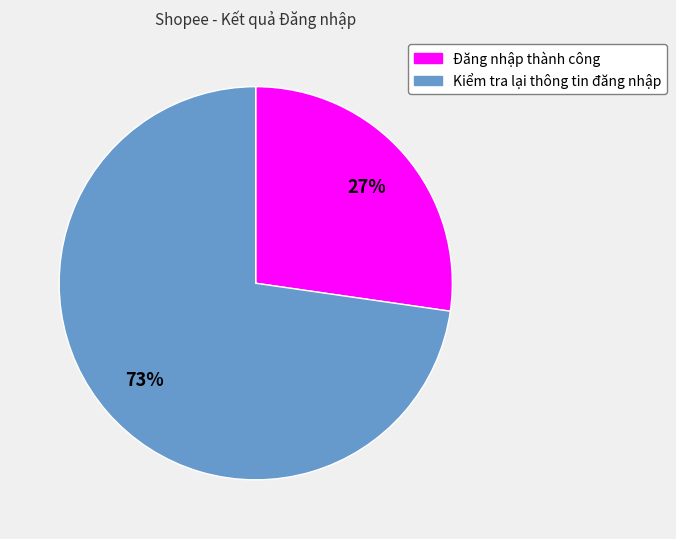

Between Đăng nhập thành công and Kiểm tra lại thông tin đăng nhập, which is larger?

Kiểm tra lại thông tin đăng nhập